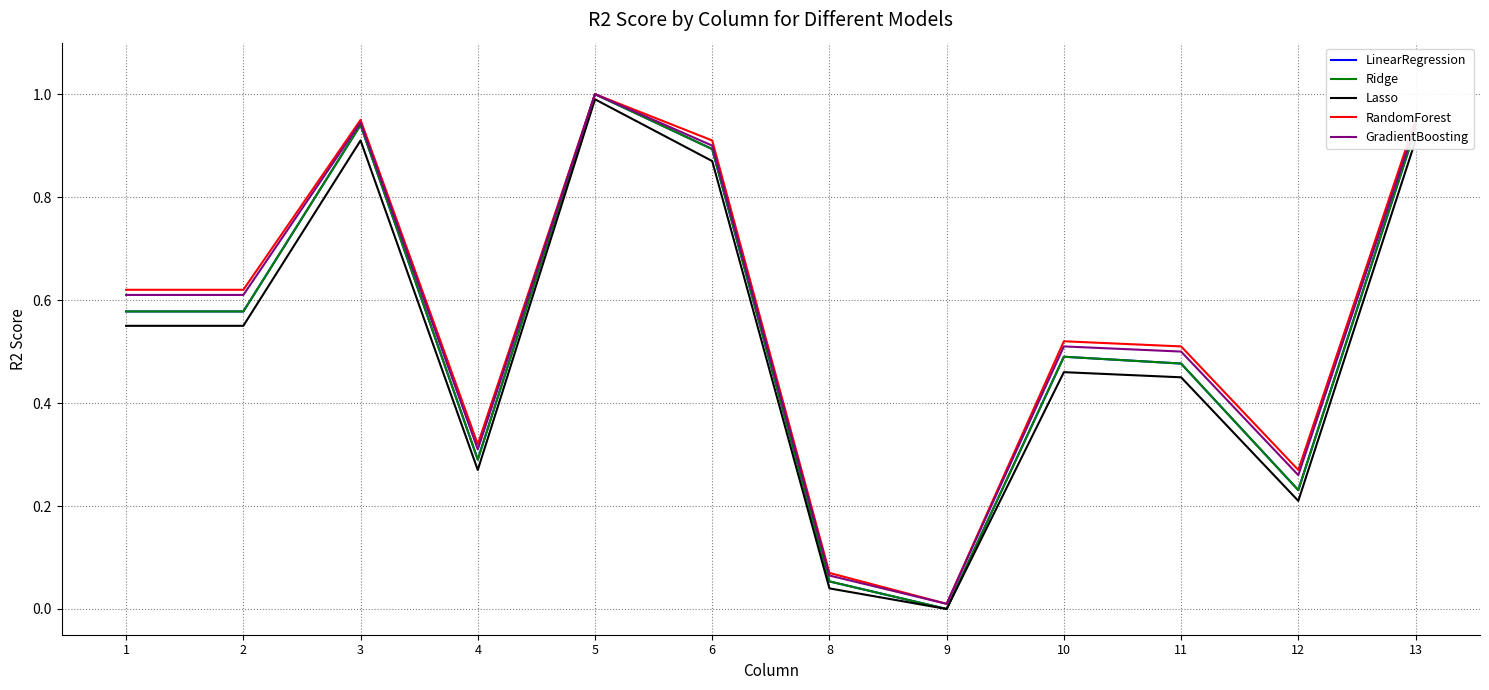

Does the chart display data point markers on the line(s)?

No